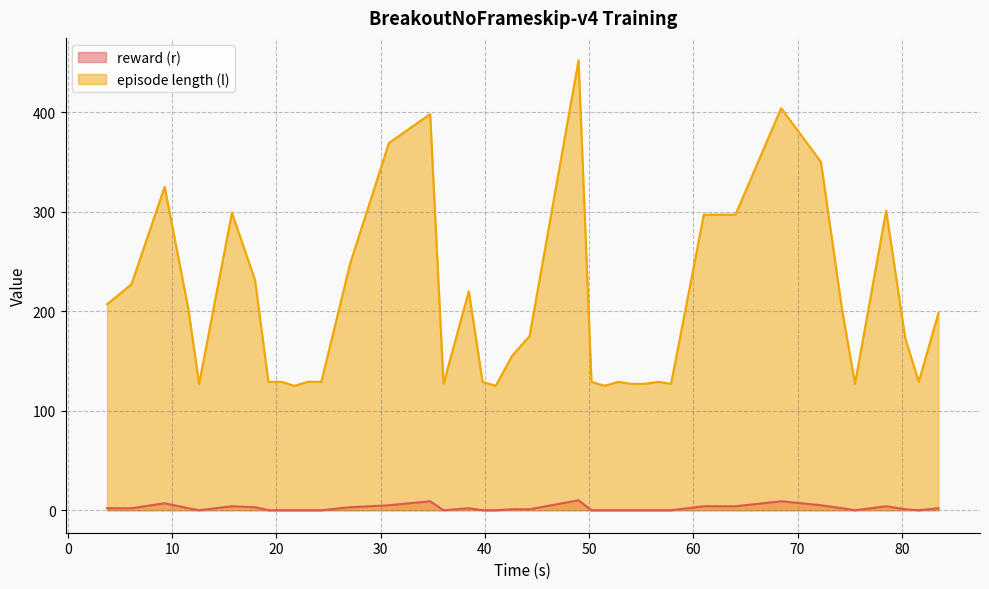

What are all the series names shown in the legend?

reward (r), episode length (l)